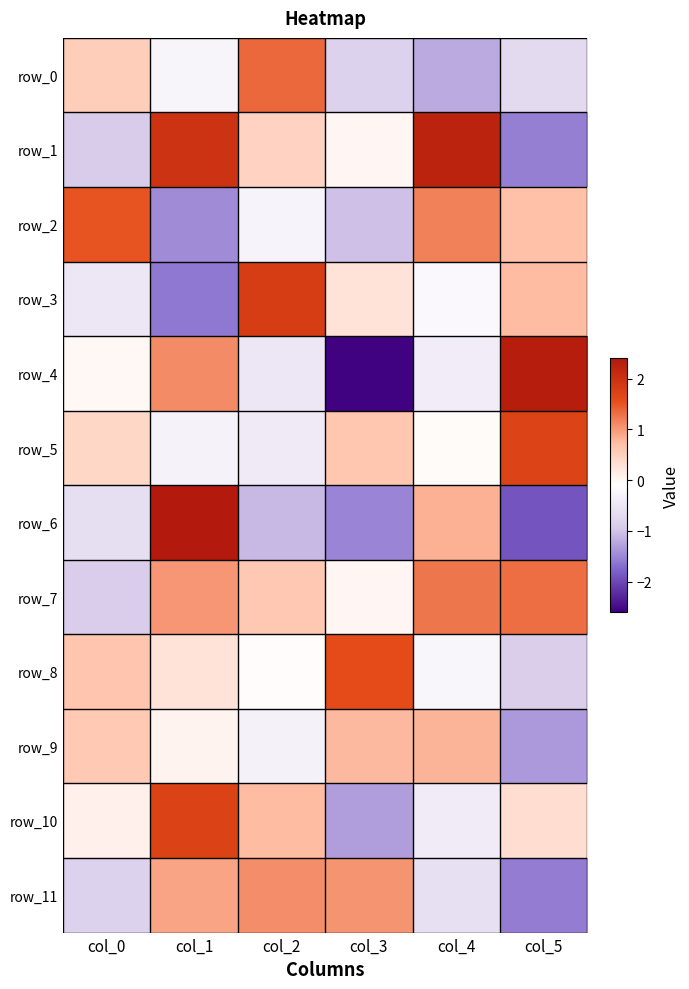

Which series changed the most between col_1 and col_2?

row_6